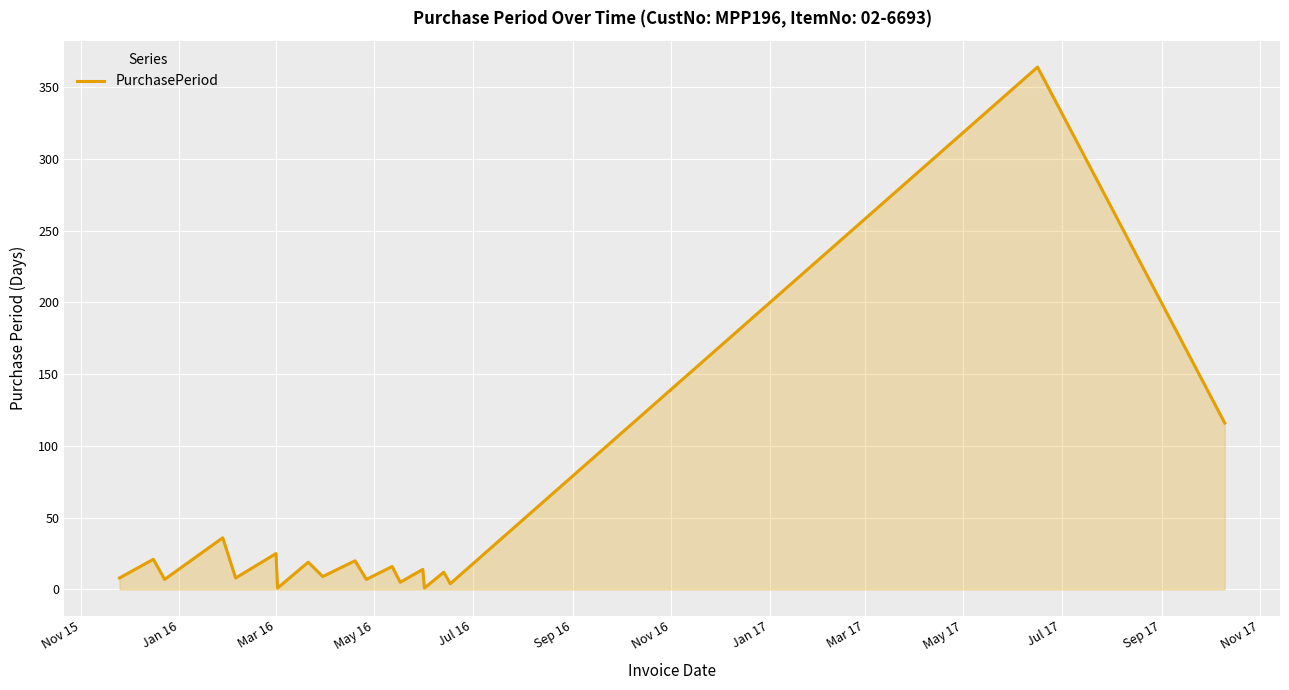

What is the greatest value displayed?

364